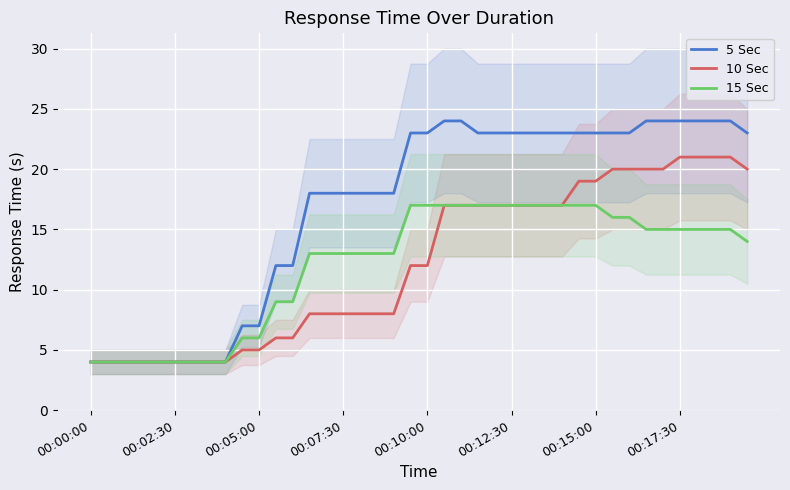

What is the difference between the highest and lowest values at 12?

6